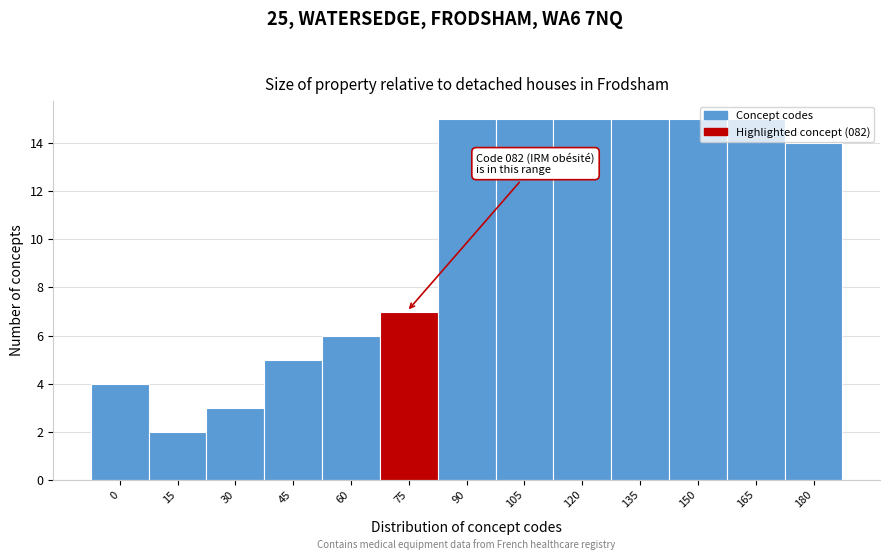

Where is the data nearest to the value 8?

75